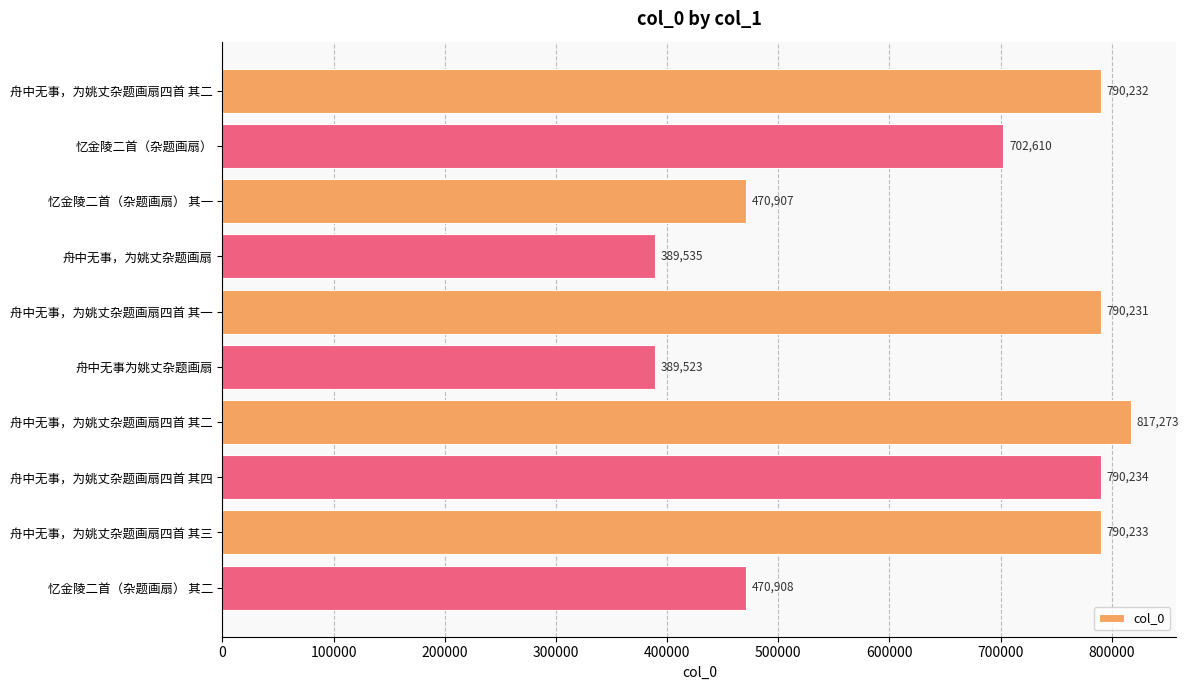

How many distinct data groups are displayed?

1